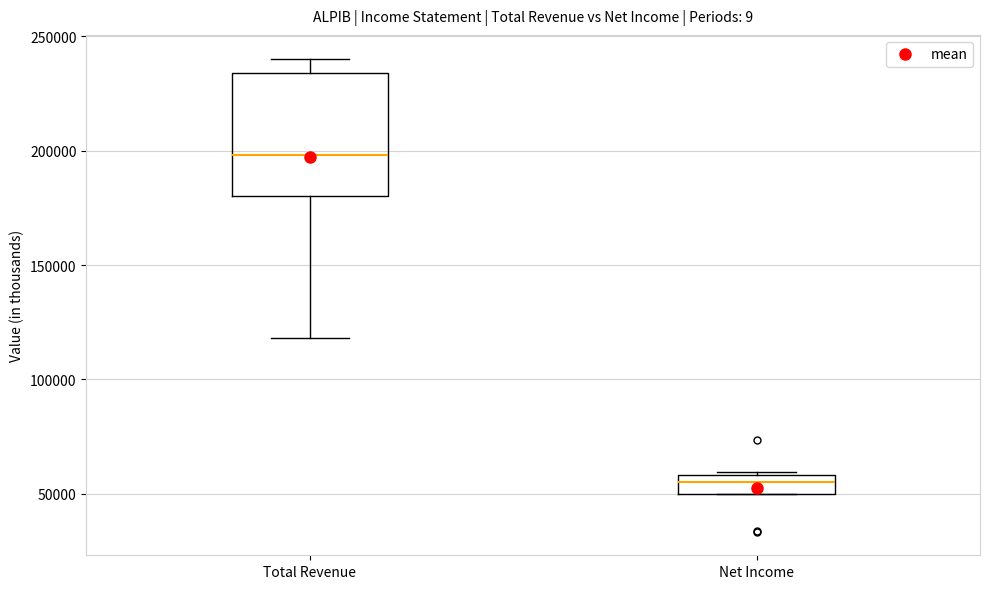

Where does the median line of the box for Net Income sit on the y-axis? The values are not printed on the chart, so give them approximately, as read against the axis.

55000